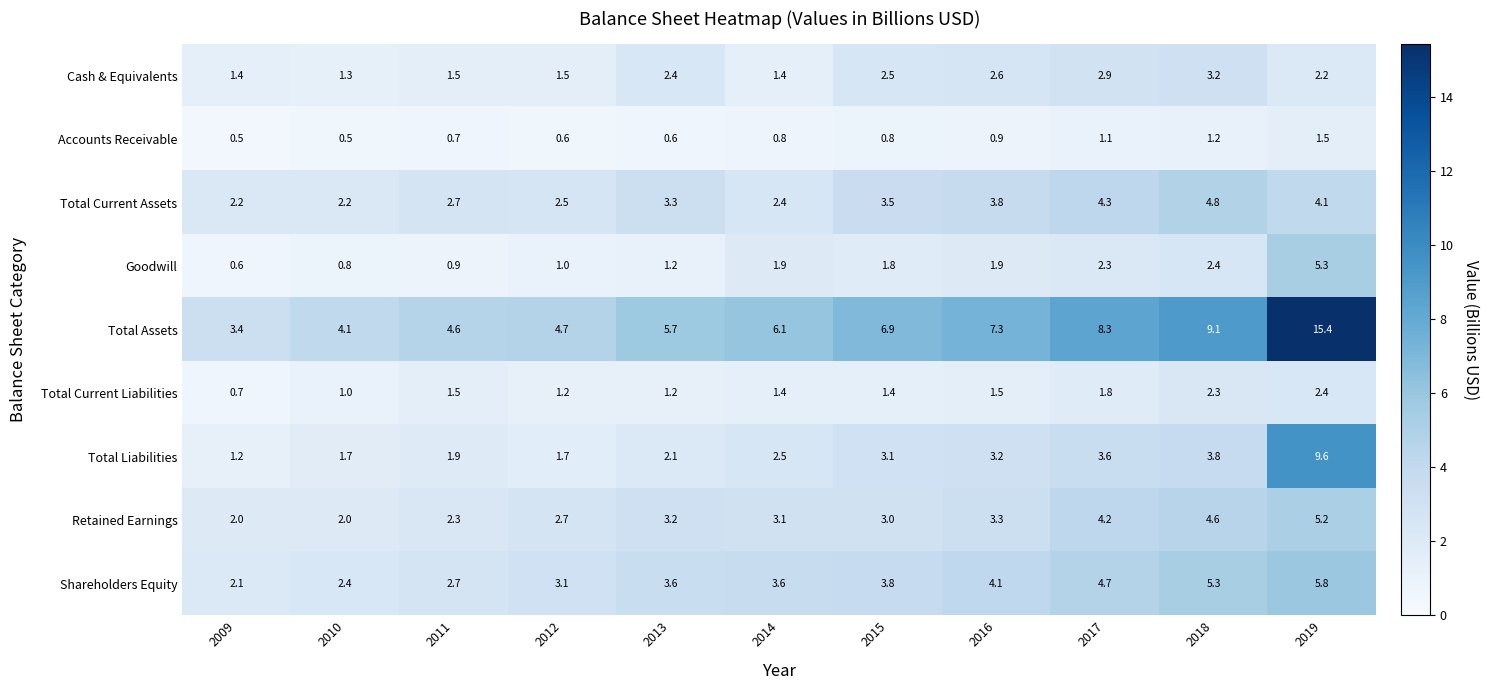

At which label does Total Current Liabilities reach its minimum?

2009